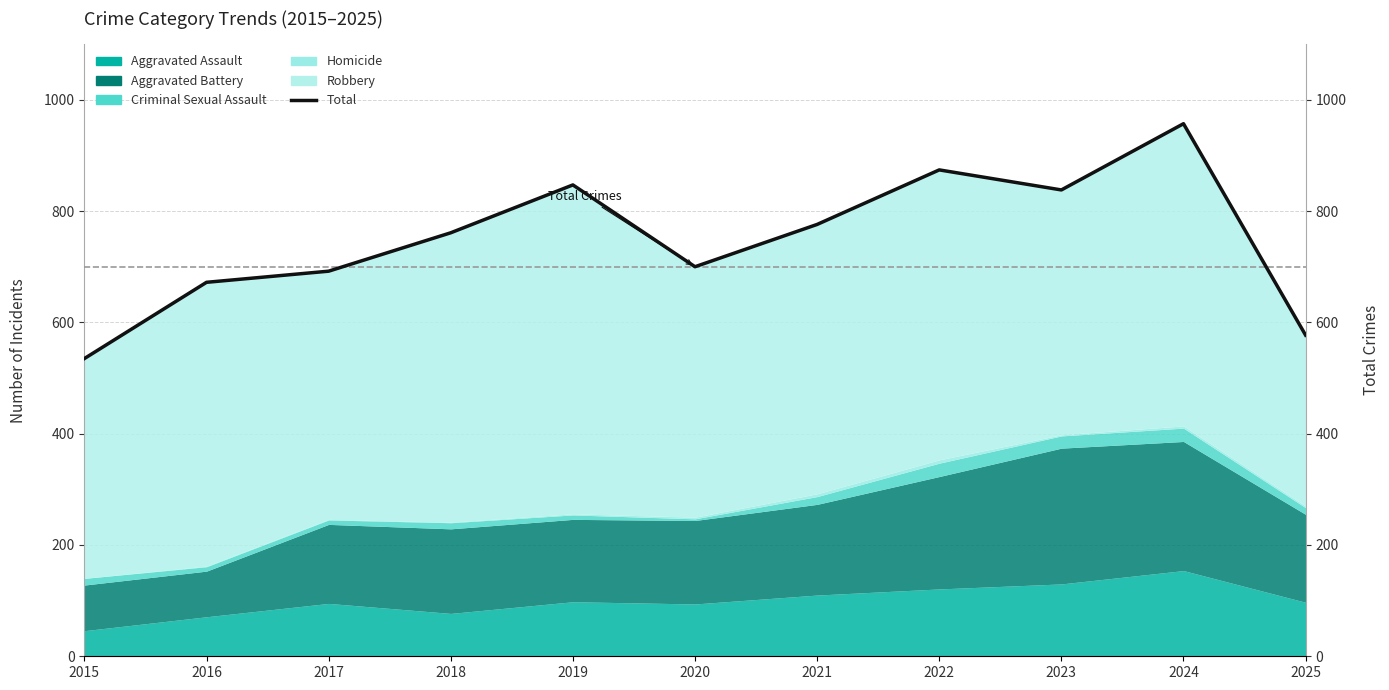

What is the sum of all values?

8229